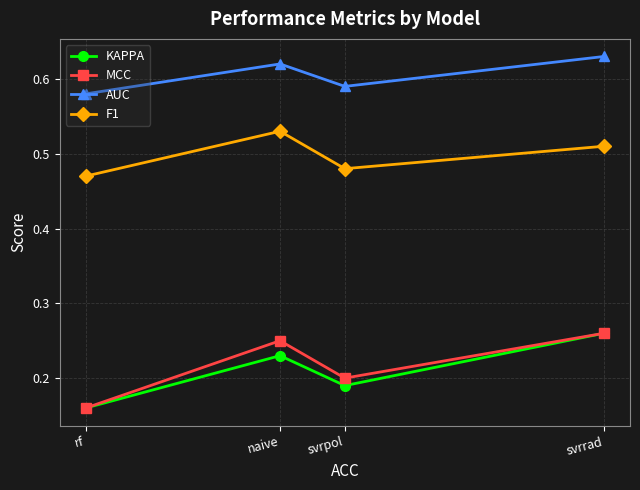

What is the difference between the F1 values at rf and naive?

0.1